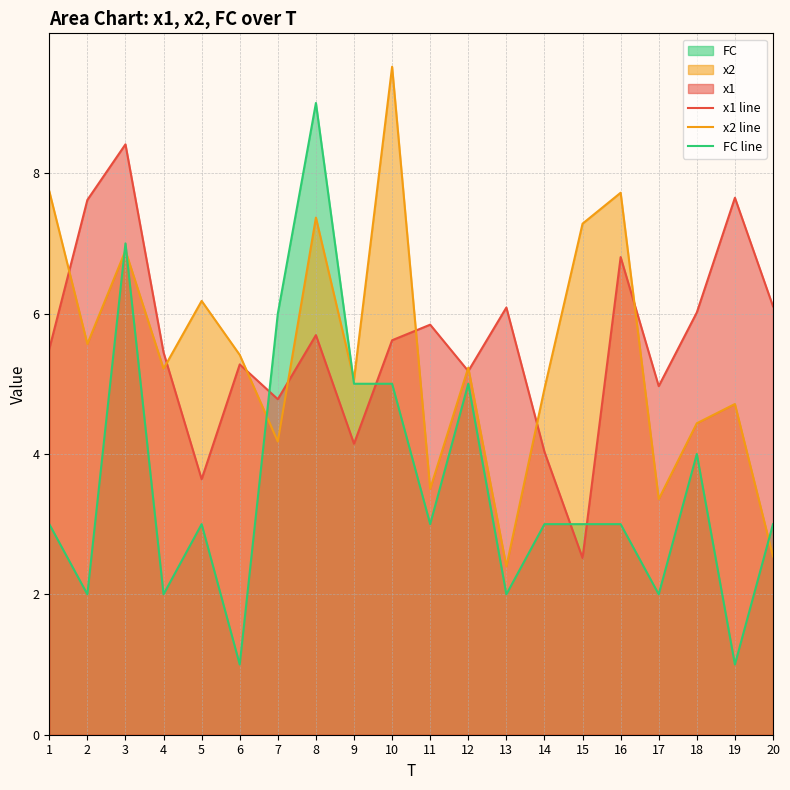

Rank the categories by x2 line value from highest to lowest.

10, 1, 16, 8, 15, 3, 5, 2, 6, 12, 4, 9, 14, 19, 18, 7, 11, 17, 20, 13